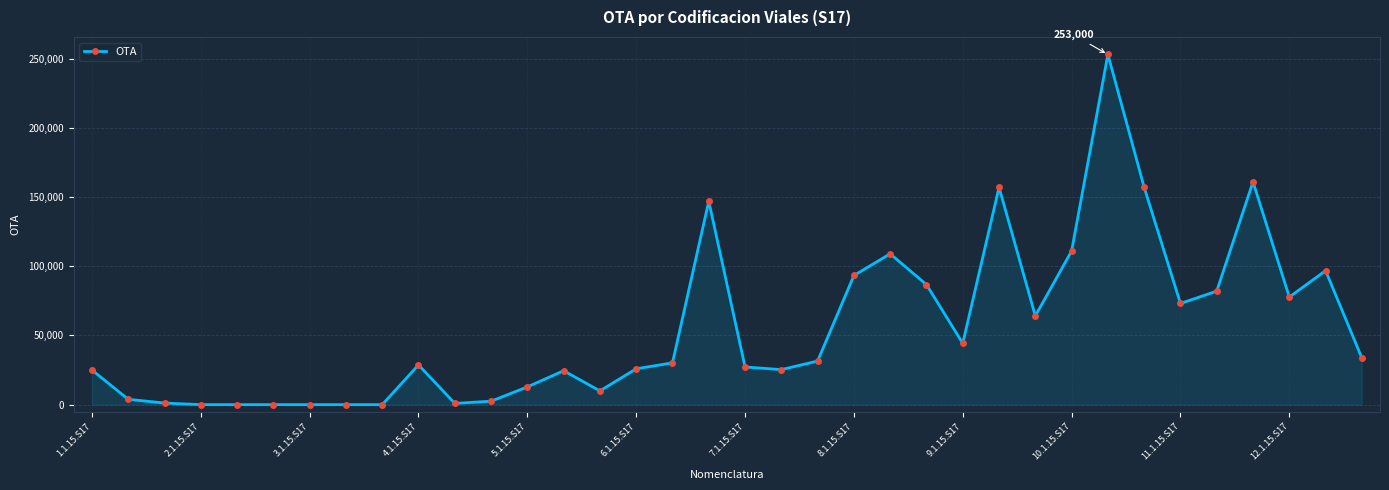

True or false: there are more than 2 points higher than both neighbors.

True